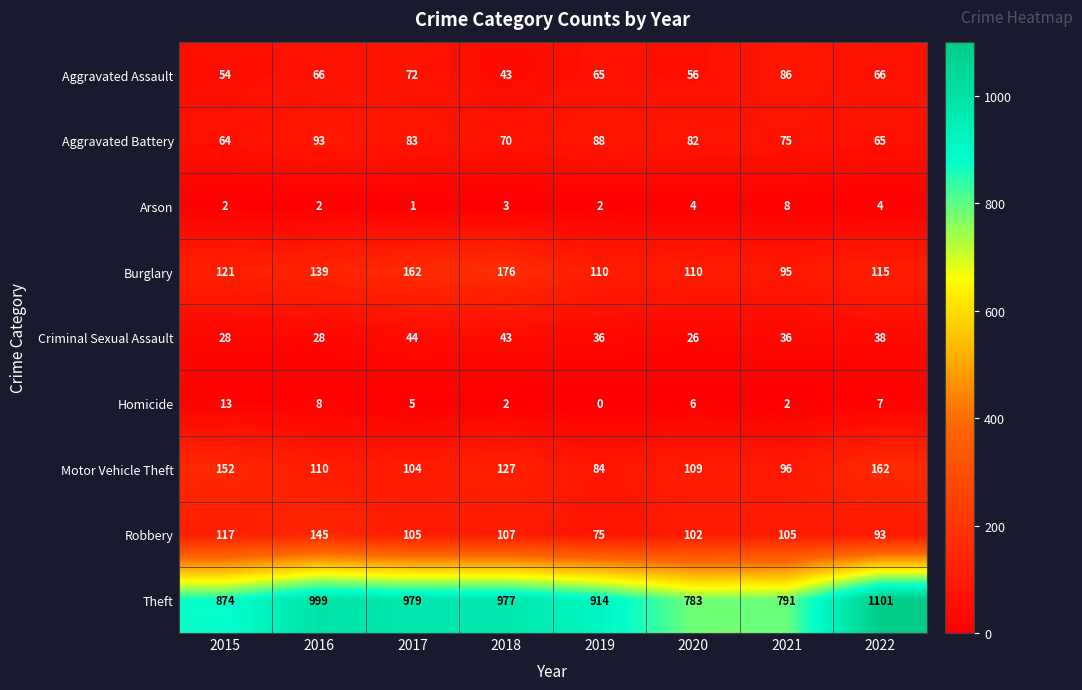

At 2016, list the series in order from largest to smallest.

Theft, Robbery, Burglary, Motor Vehicle Theft, Aggravated Battery, Aggravated Assault, Criminal Sexual Assault, Homicide, Arson